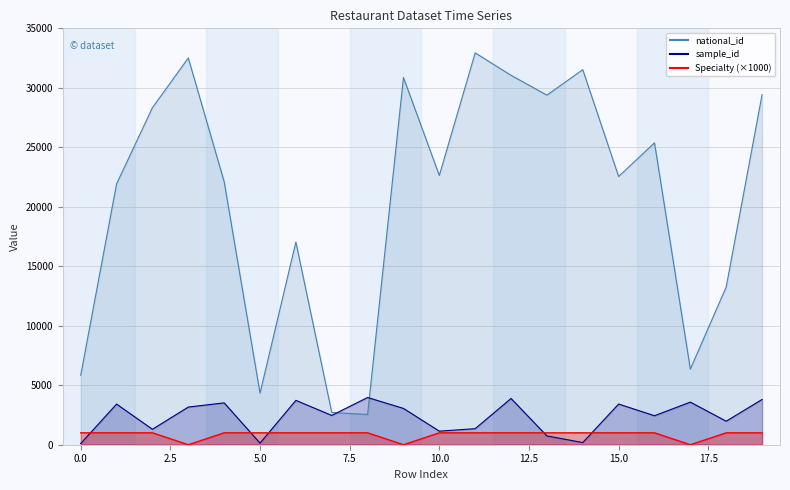

What is the highest value of the Specialty series?

1000